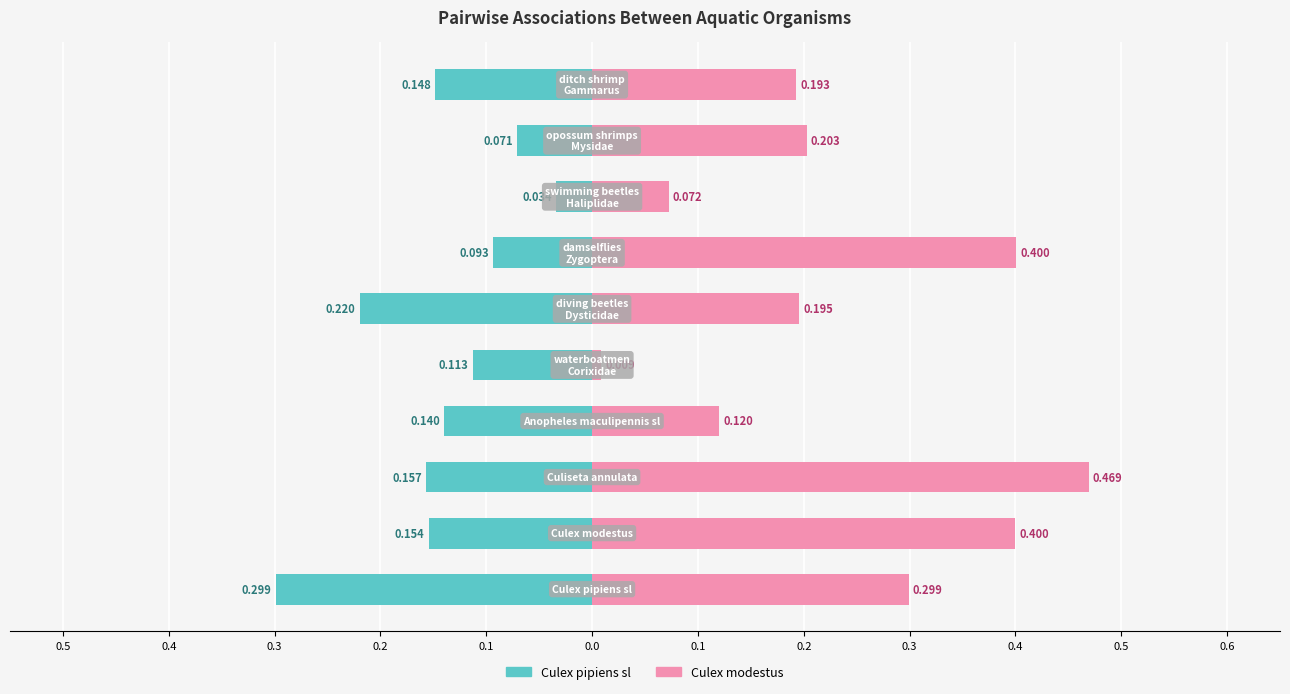

How many groups of bars are there?

10